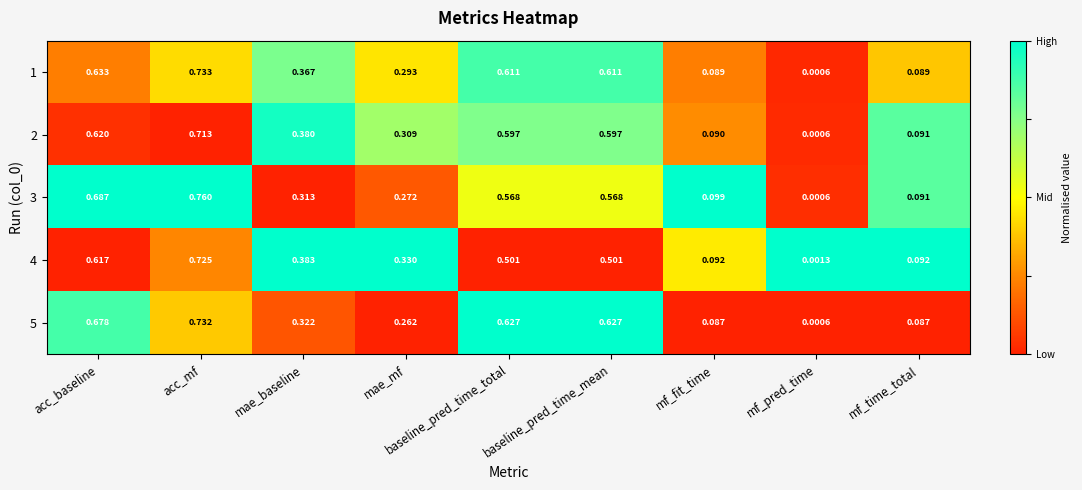

Which category has the lowest value across all series?

mf_pred_time